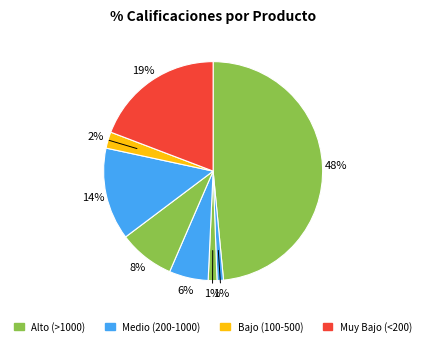

Count the number of slices in the pie.

8